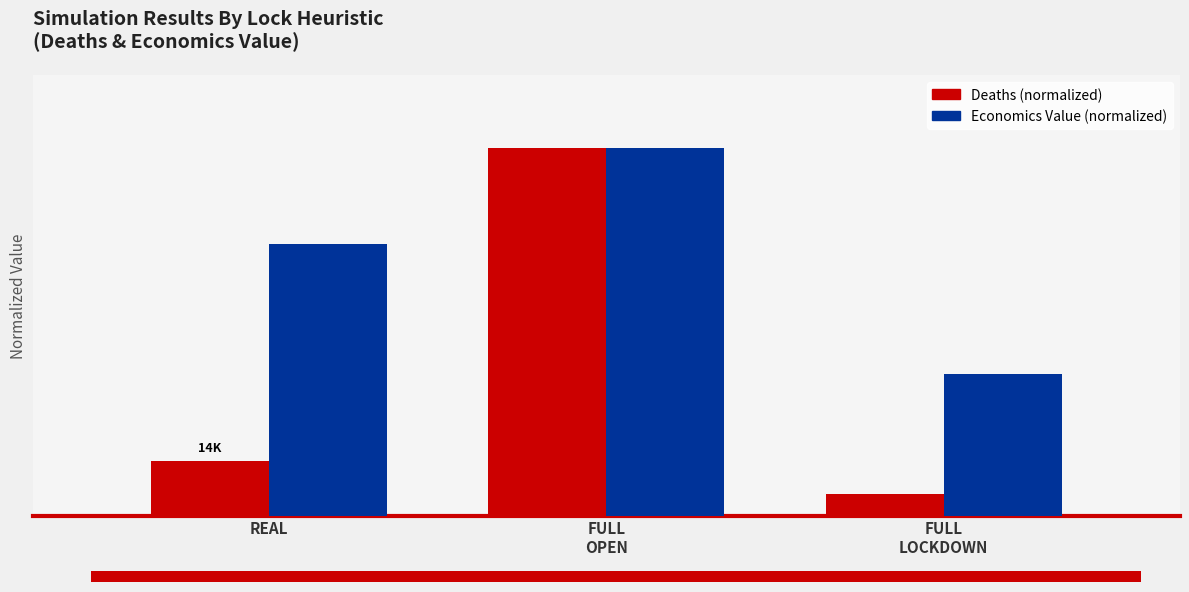

Reading left to right, list all the values displayed in this chart.

Deaths (normalized): 0.1	1.0	0.1
Economics Value (normalized): 0.7	1.0	0.4